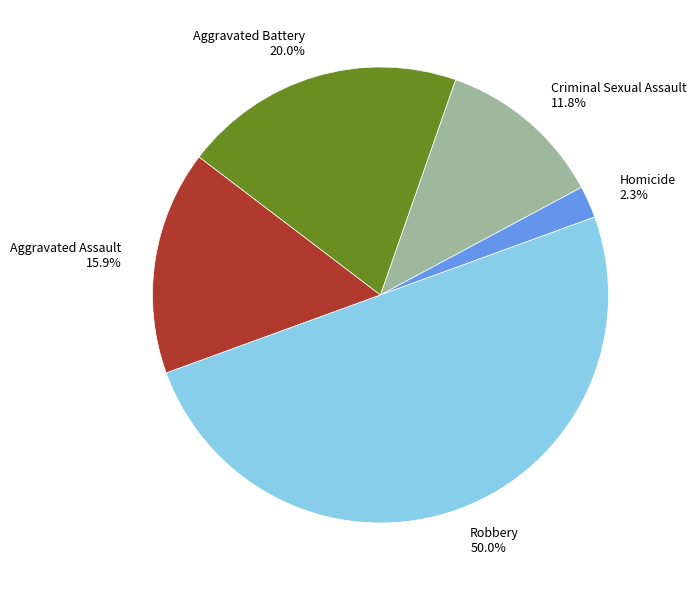

To the nearest percent, what portion does Aggravated Battery represent?

20%